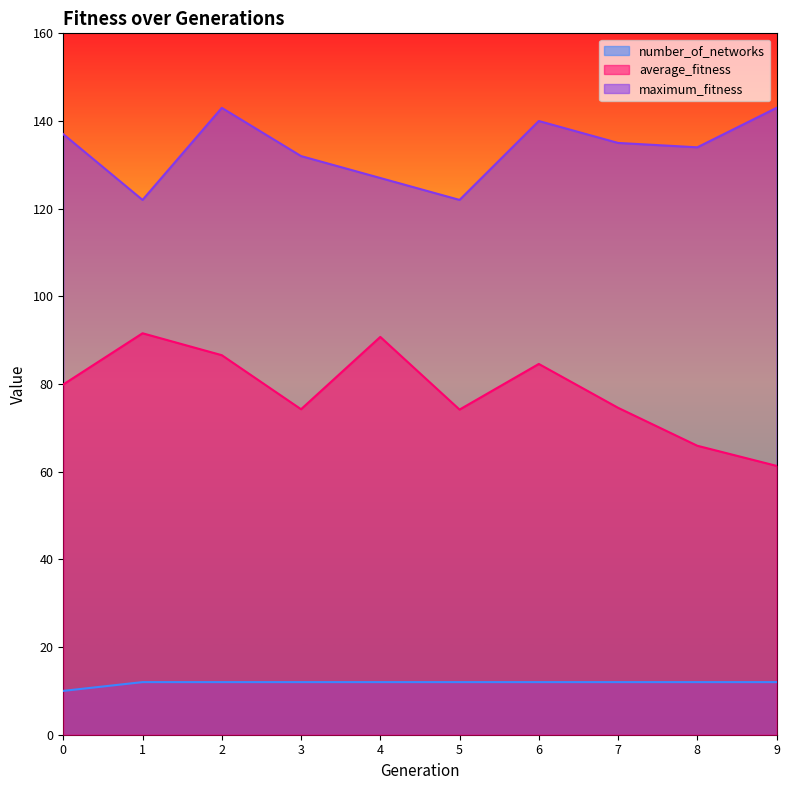

At which category is the sum across all series the highest?

2